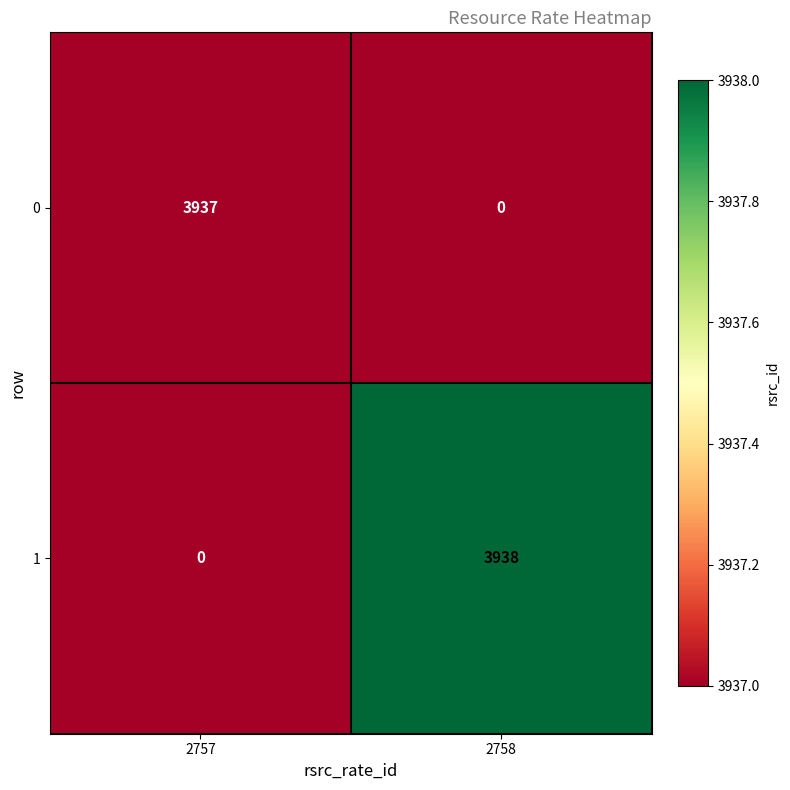

What is the difference between the maximum and minimum values in the 1 series?

3938